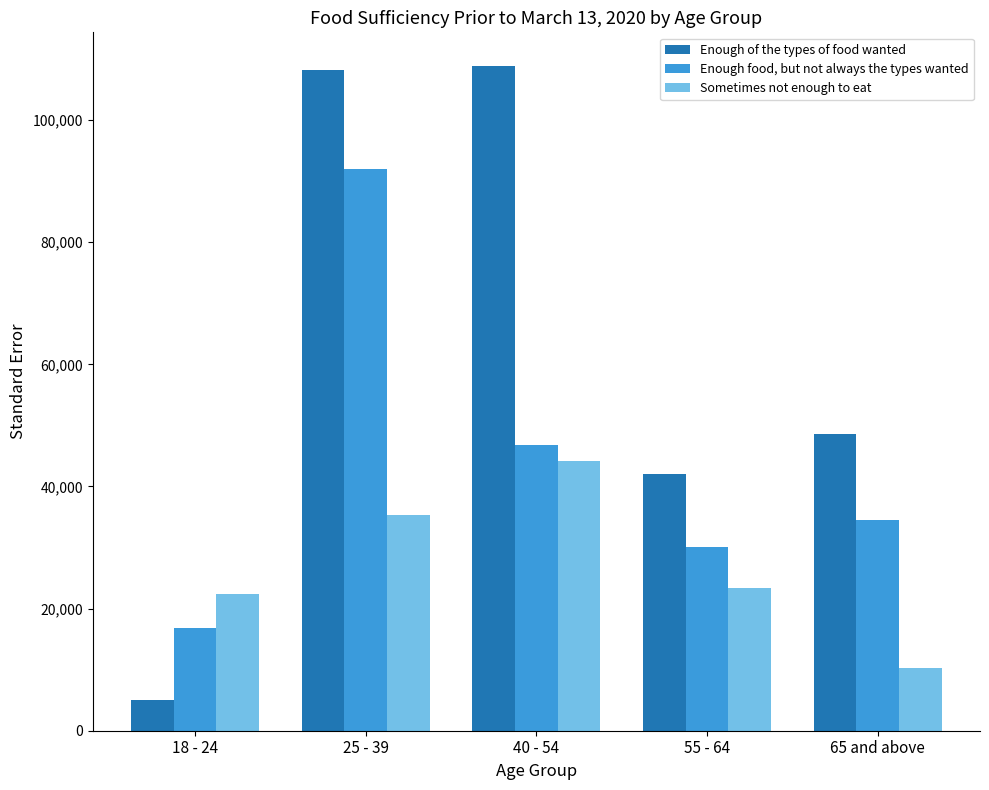

What is the value of the Sometimes not enough to eat bar at the 5th from the left?

10323.5